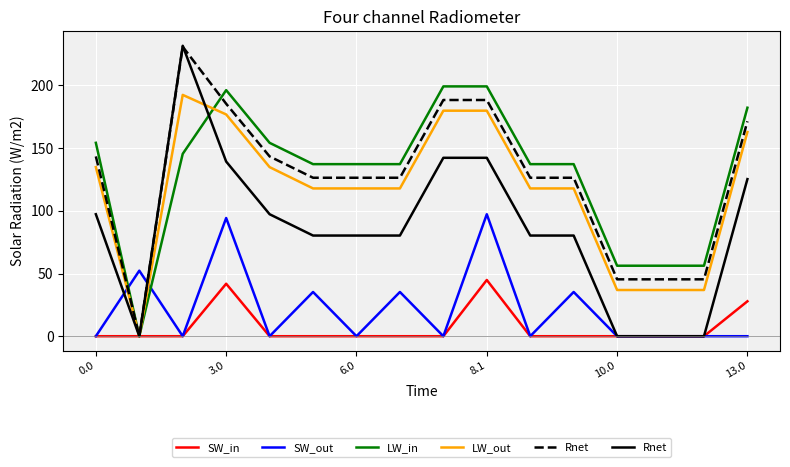

Is it true that LW_in equals 137.2 at 7?

True